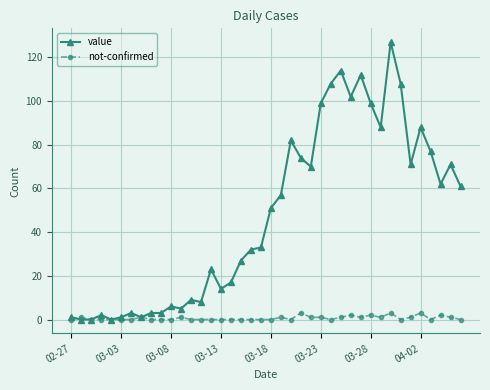

Which series has the widest spread of values?

value